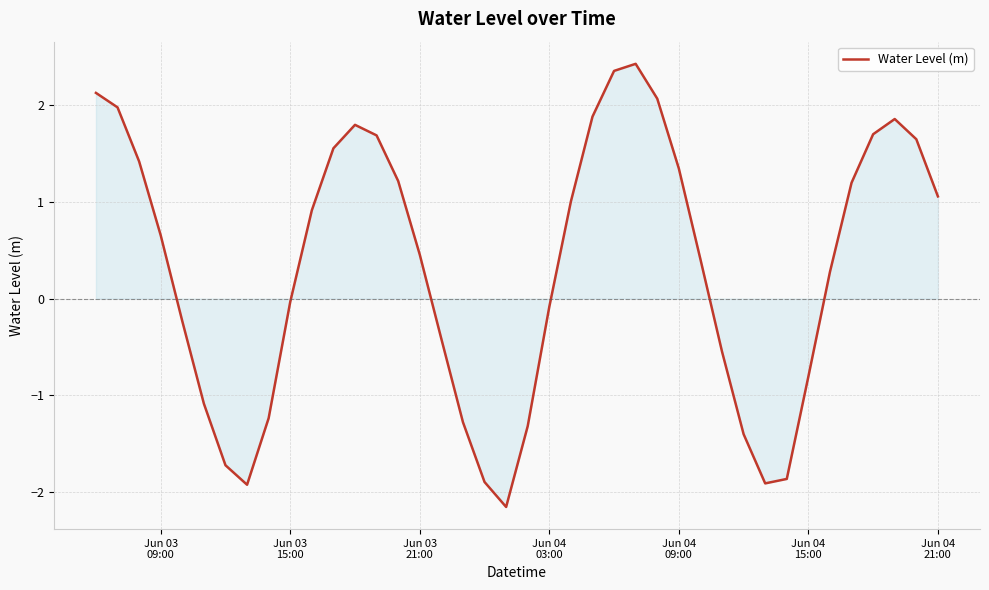

What is the difference between the maximum and minimum values?

4.6